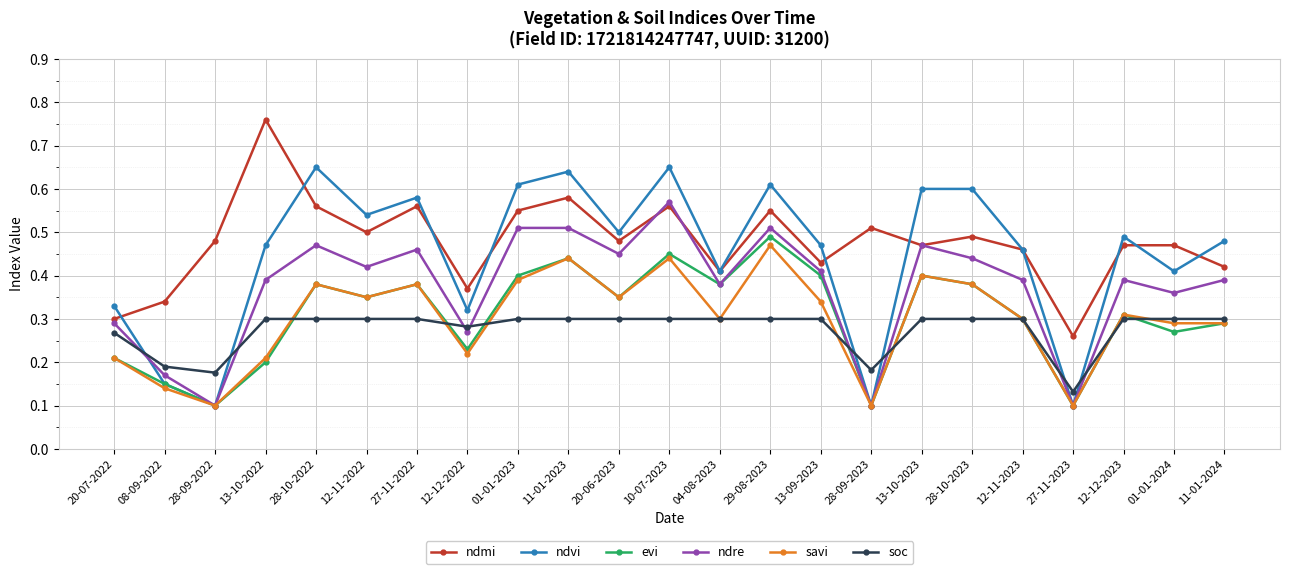

In ndvi, how many points are lower than both neighbors (excluding endpoints)?

8